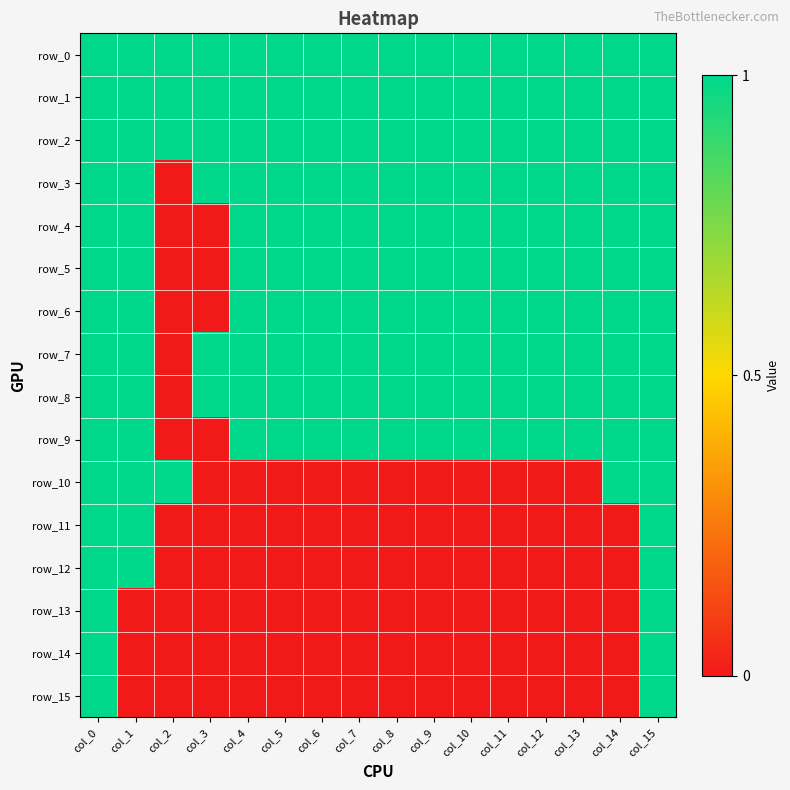

Reading left to right, extract all data points from this chart.

row_0: col_0=1	col_1=1	col_2=1	col_3=1	col_4=1	col_5=1	col_6=1	col_7=1	col_8=1	col_9=1	col_10=1	col_11=1	col_12=1	col_13=1	col_14=1	col_15=1
row_1: col_0=1	col_1=1	col_2=1	col_3=1	col_4=1	col_5=1	col_6=1	col_7=1	col_8=1	col_9=1	col_10=1	col_11=1	col_12=1	col_13=1	col_14=1	col_15=1
row_2: col_0=1	col_1=1	col_2=1	col_3=1	col_4=1	col_5=1	col_6=1	col_7=1	col_8=1	col_9=1	col_10=1	col_11=1	col_12=1	col_13=1	col_14=1	col_15=1
row_3: col_0=1	col_1=1	col_2=0	col_3=1	col_4=1	col_5=1	col_6=1	col_7=1	col_8=1	col_9=1	col_10=1	col_11=1	col_12=1	col_13=1	col_14=1	col_15=1
row_4: col_0=1	col_1=1	col_2=0	col_3=0	col_4=1	col_5=1	col_6=1	col_7=1	col_8=1	col_9=1	col_10=1	col_11=1	col_12=1	col_13=1	col_14=1	col_15=1
row_5: col_0=1	col_1=1	col_2=0	col_3=0	col_4=1	col_5=1	col_6=1	col_7=1	col_8=1	col_9=1	col_10=1	col_11=1	col_12=1	col_13=1	col_14=1	col_15=1
row_6: col_0=1	col_1=1	col_2=0	col_3=0	col_4=1	col_5=1	col_6=1	col_7=1	col_8=1	col_9=1	col_10=1	col_11=1	col_12=1	col_13=1	col_14=1	col_15=1
row_7: col_0=1	col_1=1	col_2=0	col_3=1	col_4=1	col_5=1	col_6=1	col_7=1	col_8=1	col_9=1	col_10=1	col_11=1	col_12=1	col_13=1	col_14=1	col_15=1
row_8: col_0=1	col_1=1	col_2=0	col_3=1	col_4=1	col_5=1	col_6=1	col_7=1	col_8=1	col_9=1	col_10=1	col_11=1	col_12=1	col_13=1	col_14=1	col_15=1
row_9: col_0=1	col_1=1	col_2=0	col_3=0	col_4=1	col_5=1	col_6=1	col_7=1	col_8=1	col_9=1	col_10=1	col_11=1	col_12=1	col_13=1	col_14=1	col_15=1
row_10: col_0=1	col_1=1	col_2=1	col_3=0	col_4=0	col_5=0	col_6=0	col_7=0	col_8=0	col_9=0	col_10=0	col_11=0	col_12=0	col_13=0	col_14=1	col_15=1
row_11: col_0=1	col_1=1	col_2=0	col_3=0	col_4=0	col_5=0	col_6=0	col_7=0	col_8=0	col_9=0	col_10=0	col_11=0	col_12=0	col_13=0	col_14=0	col_15=1
row_12: col_0=1	col_1=1	col_2=0	col_3=0	col_4=0	col_5=0	col_6=0	col_7=0	col_8=0	col_9=0	col_10=0	col_11=0	col_12=0	col_13=0	col_14=0	col_15=1
row_13: col_0=1	col_1=0	col_2=0	col_3=0	col_4=0	col_5=0	col_6=0	col_7=0	col_8=0	col_9=0	col_10=0	col_11=0	col_12=0	col_13=0	col_14=0	col_15=1
row_14: col_0=1	col_1=0	col_2=0	col_3=0	col_4=0	col_5=0	col_6=0	col_7=0	col_8=0	col_9=0	col_10=0	col_11=0	col_12=0	col_13=0	col_14=0	col_15=1
row_15: col_0=1	col_1=0	col_2=0	col_3=0	col_4=0	col_5=0	col_6=0	col_7=0	col_8=0	col_9=0	col_10=0	col_11=0	col_12=0	col_13=0	col_14=0	col_15=1